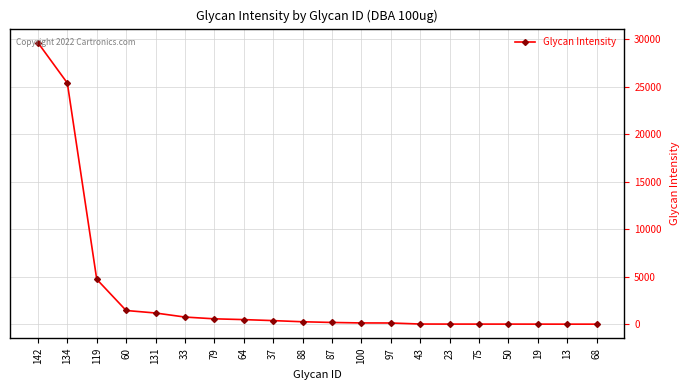

At which category does the chart reach its peak across all series?

142